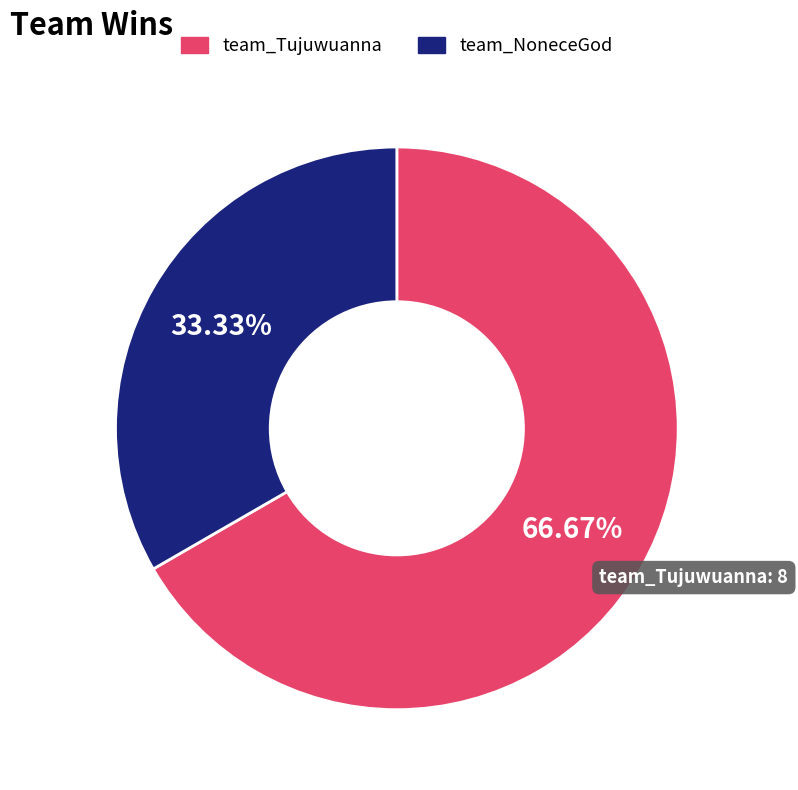

The team_Tujuwuanna slice represents 67% of the pie. True or false?

True